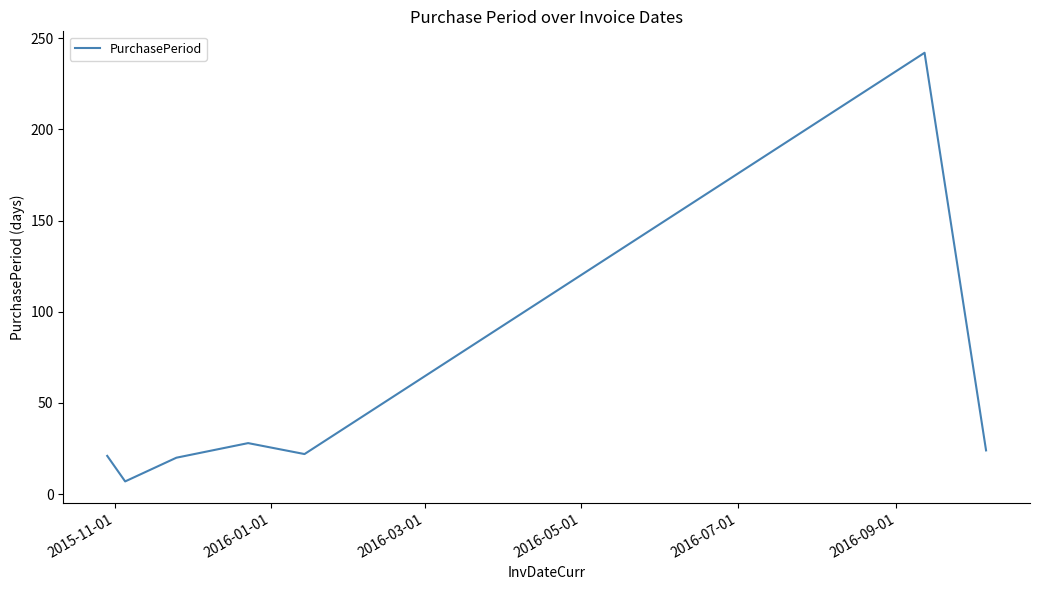

What is the greatest value displayed?

242